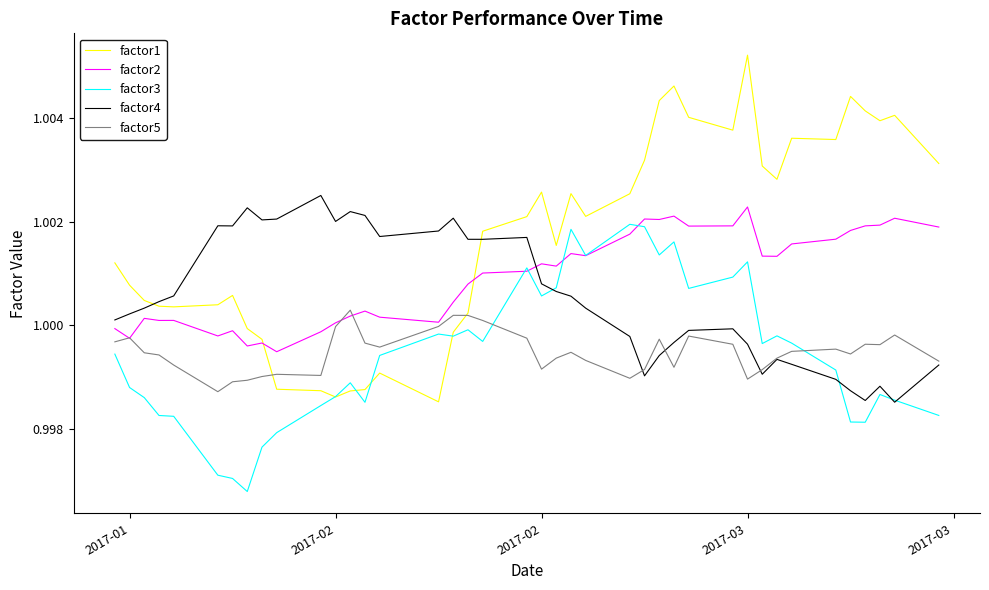

True or false: factor2 and factor4 intersect in this chart.

True